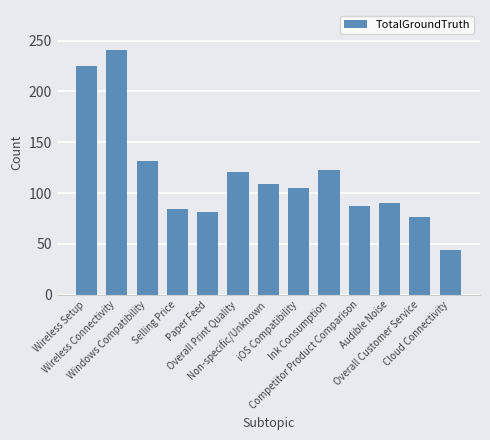

What is the greatest value displayed?

241